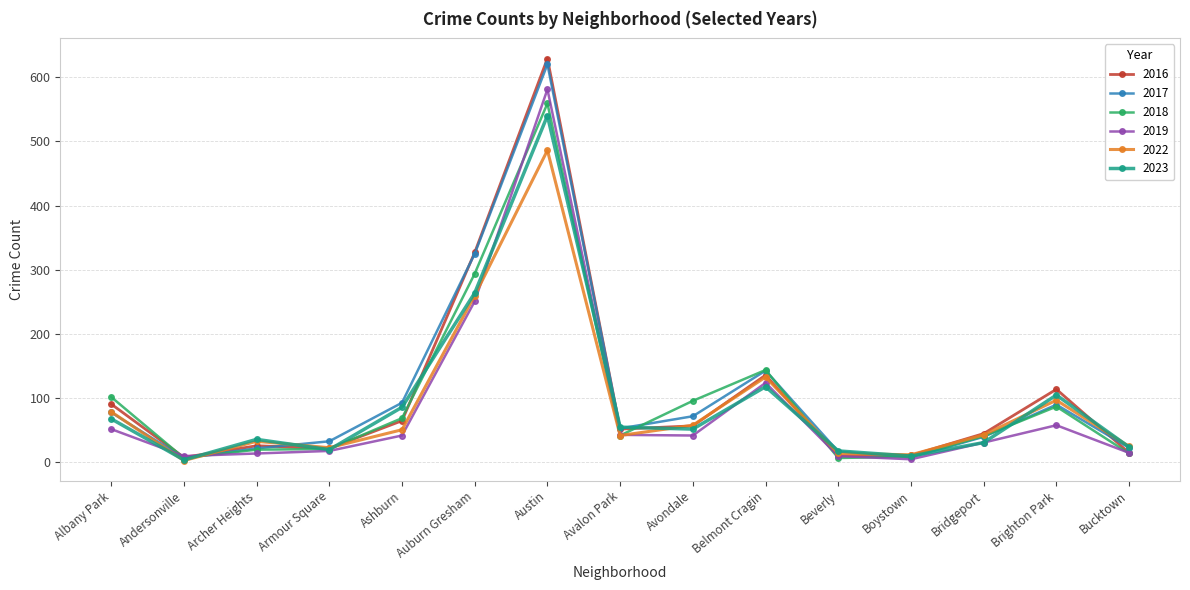

How many categories are shown in the chart?

15